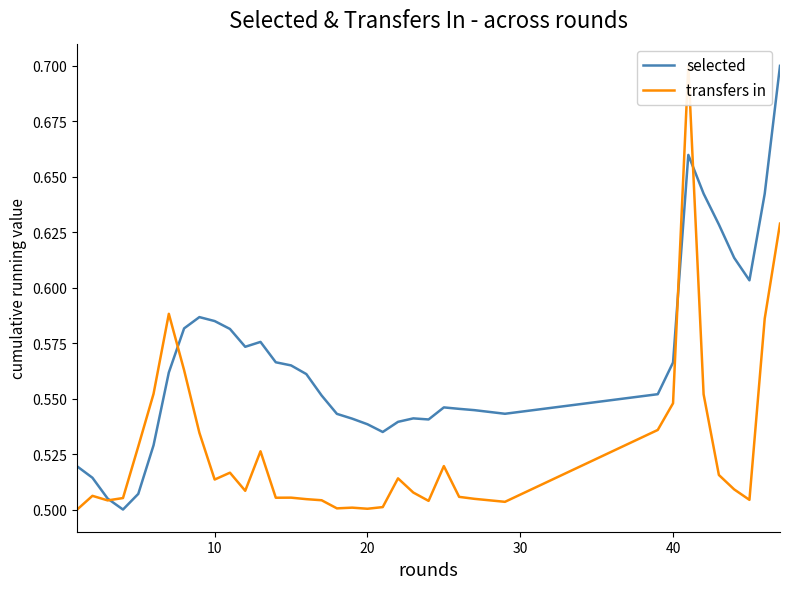

At how many categories does at least one series exceed 0?

38